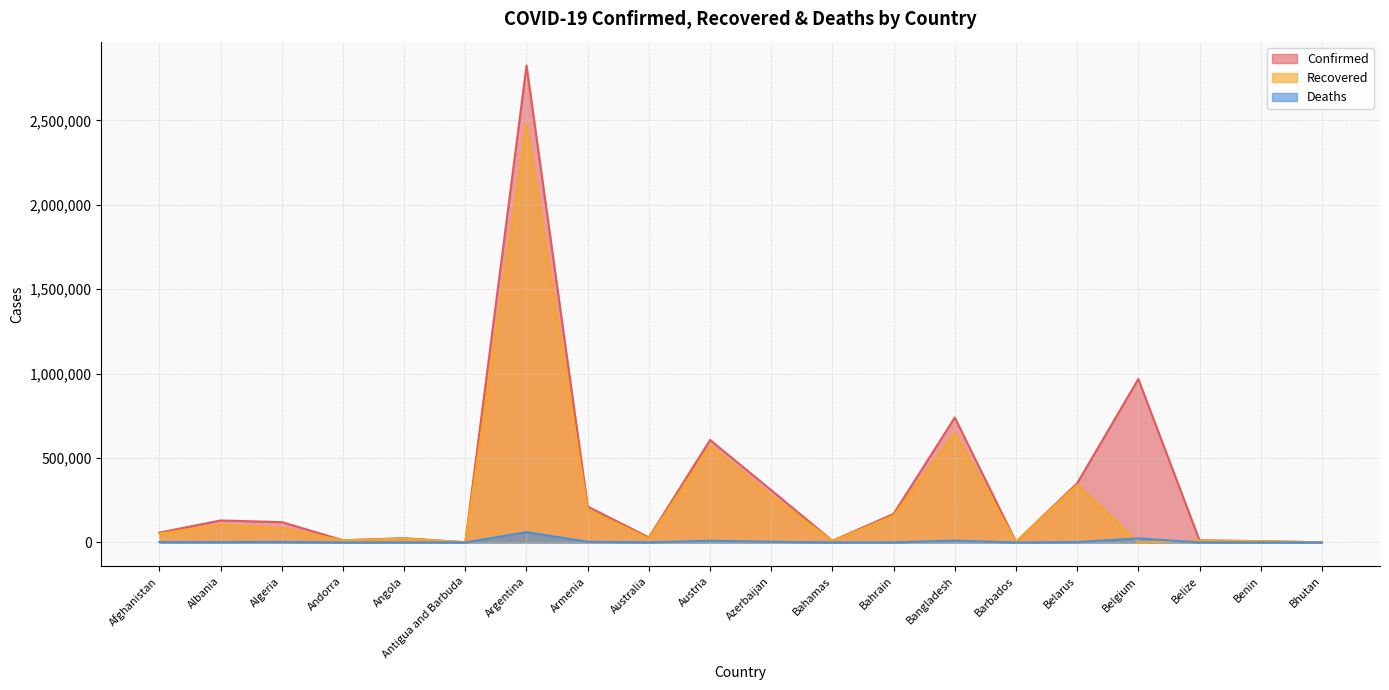

Where is the first local minimum for Deaths?

Albania